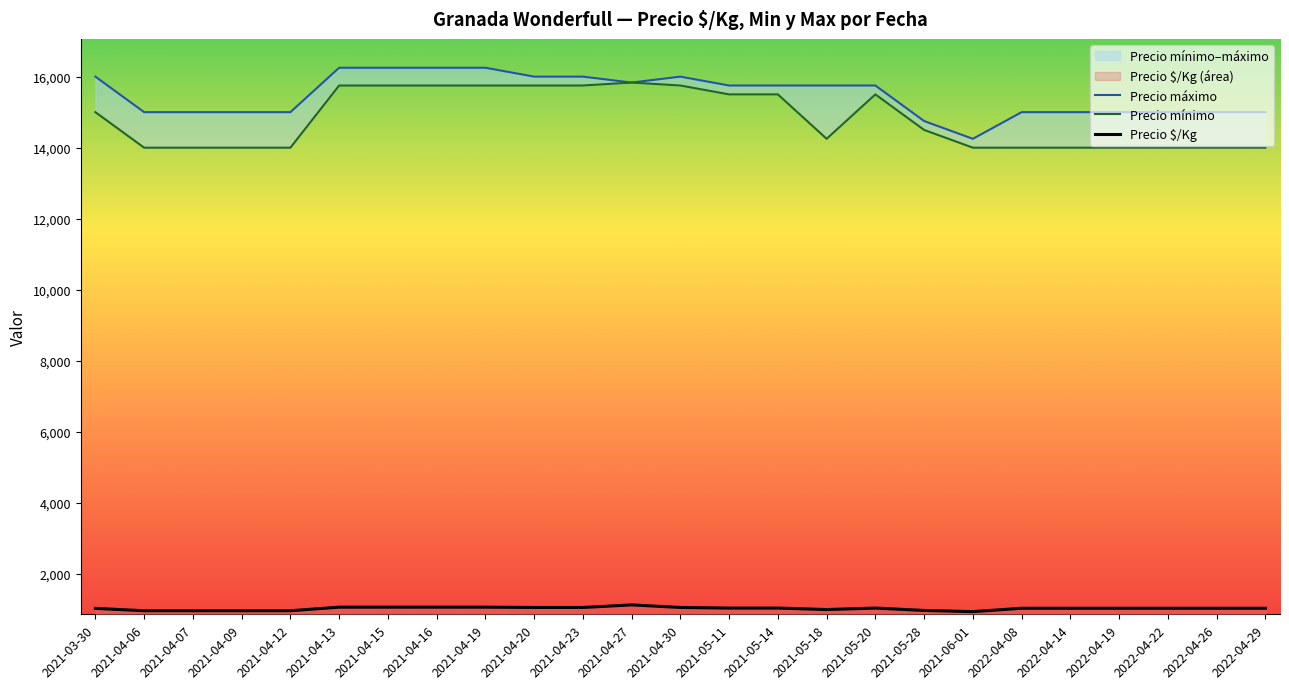

True or false: Precio máximo and Precio $/Kg intersect in this chart.

False